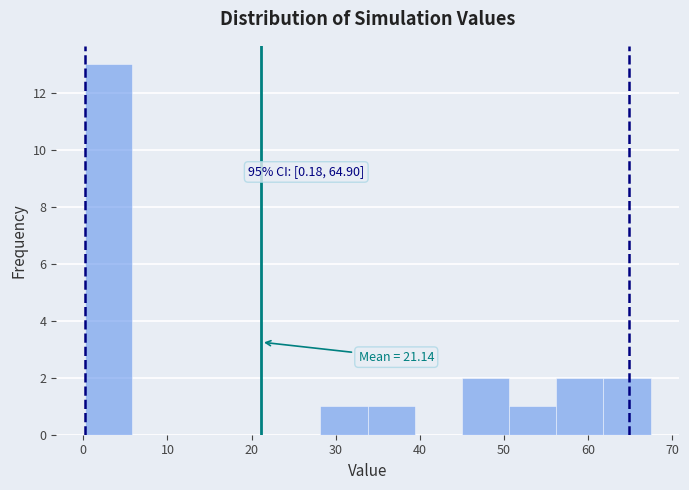

Over which range of the x-axis is the bar tallest?

0 to 6